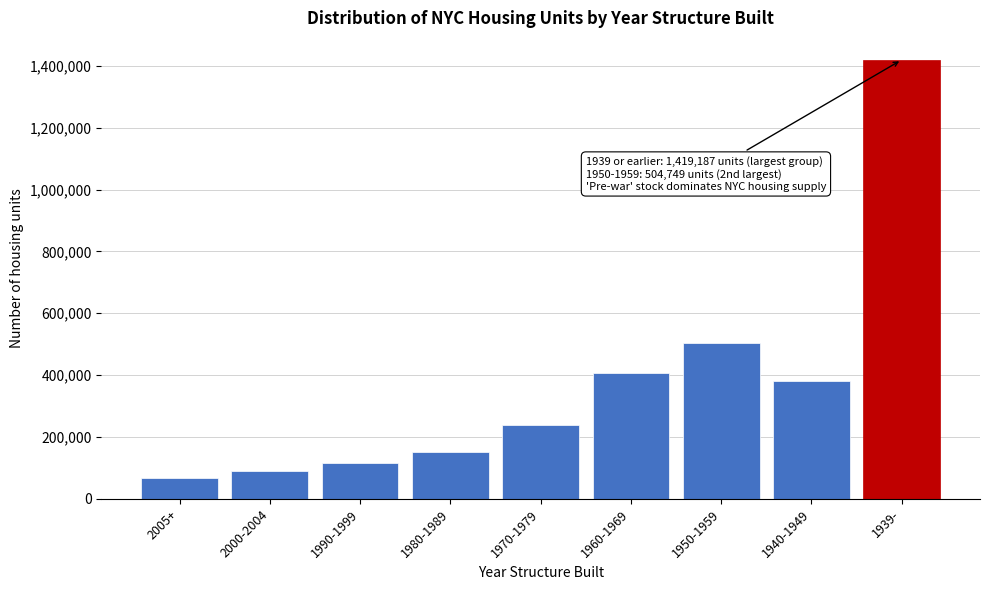

Reading left to right, what are all the values shown in this chart?

66090	90070	117038	152771	237125	407877	504749	380722	1419187